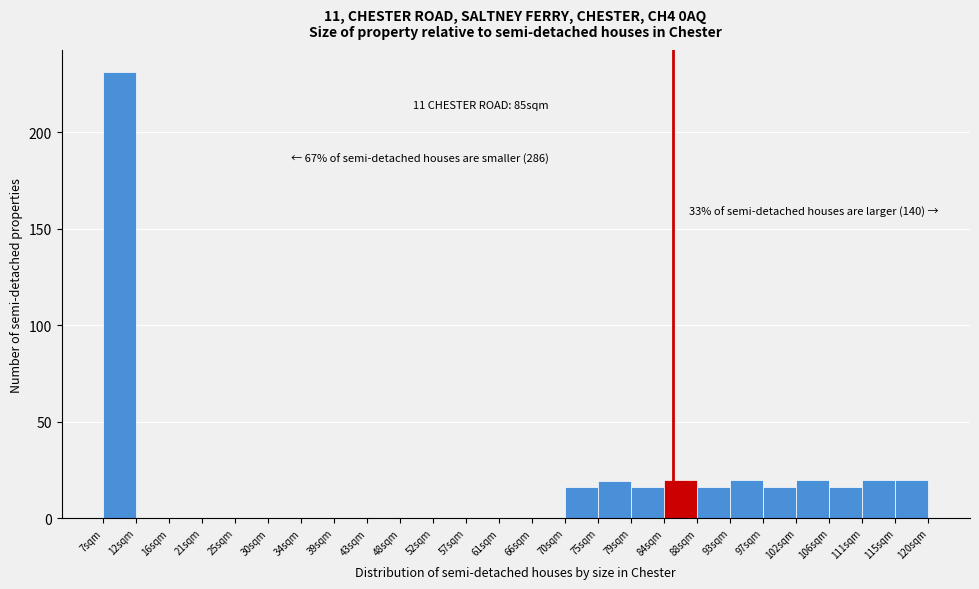

Over which range of the x-axis is the bar tallest?

7.0 to 11.5